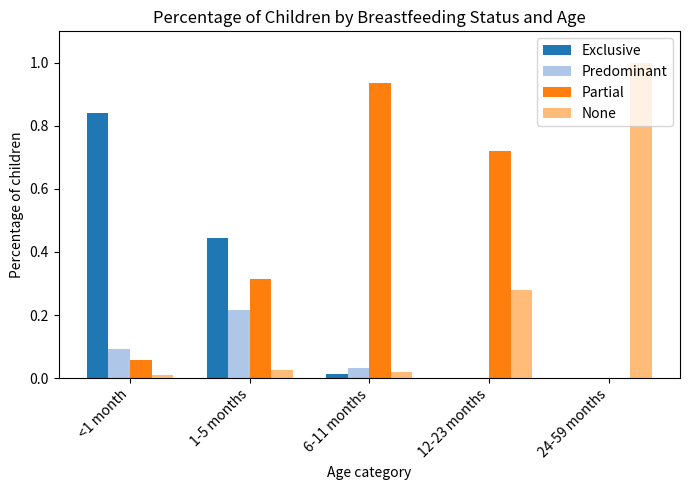

Which series has the widest spread of values?

None